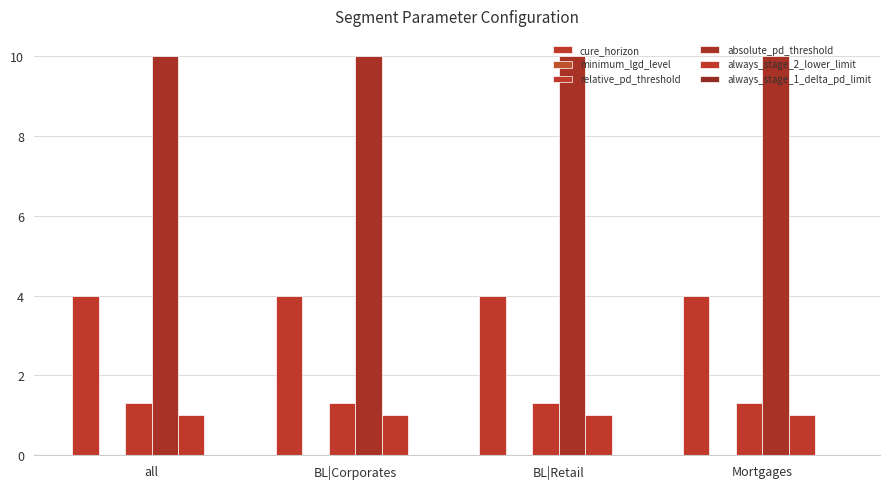

List the series in order of their peak value, lowest first.

minimum_lgd_level, always_stage_1_delta_pd_limit, always_stage_2_lower_limit, relative_pd_threshold, cure_horizon, absolute_pd_threshold